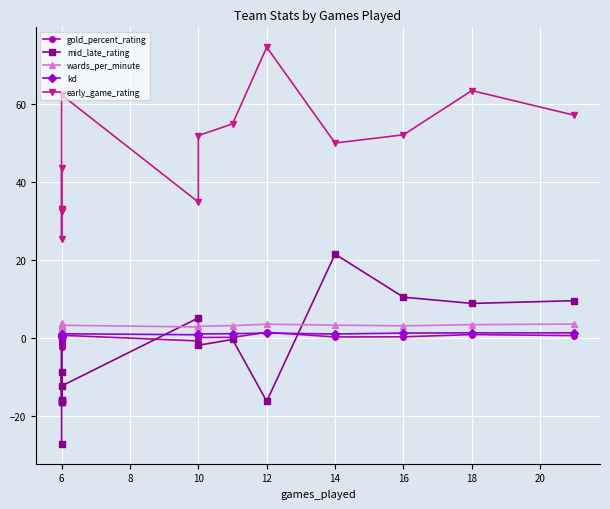

Which series has the largest range (max minus min)?

early_game_rating